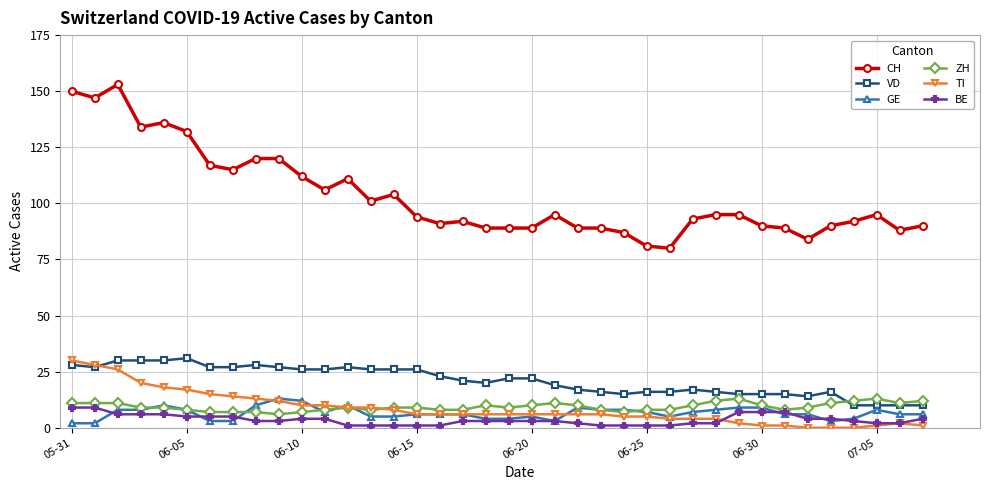

Which series has the widest spread of values?

CH